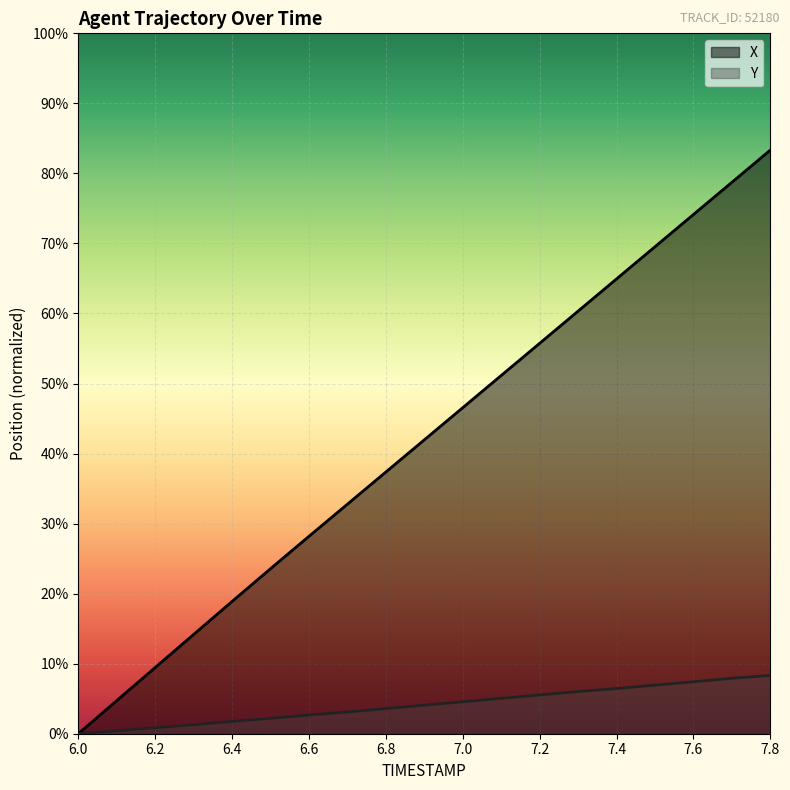

Is the value of Y at 6.0 greater than the value of X at 7.7?

No